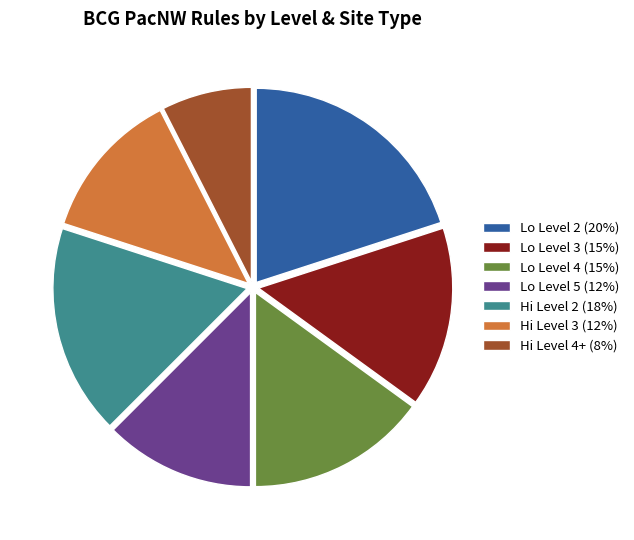

Is it true that Hi Level 2 (18%) is 17% of the pie?

True